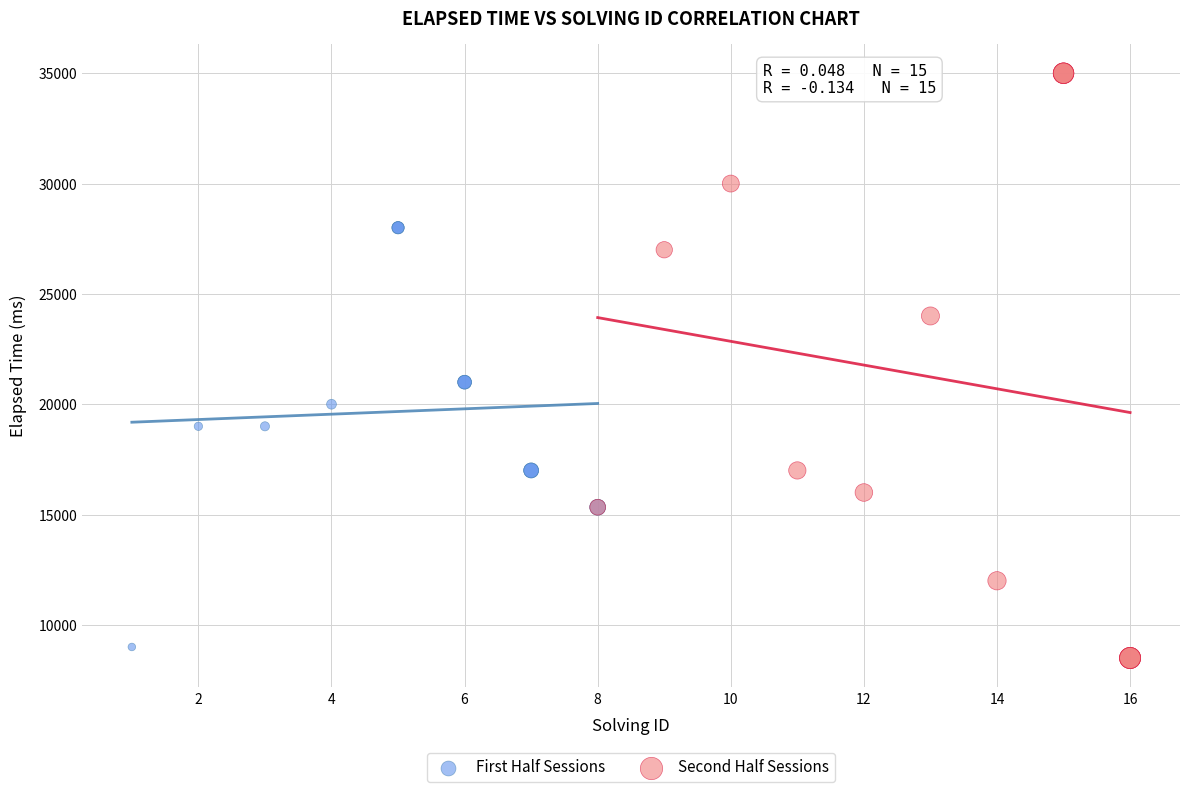

Which series reaches the minimum Y coordinate?

Second Half Sessions